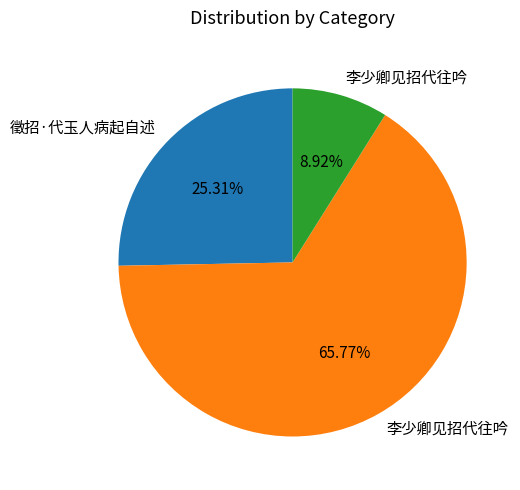

Is there any slice that represents more than half of the pie?

Yes